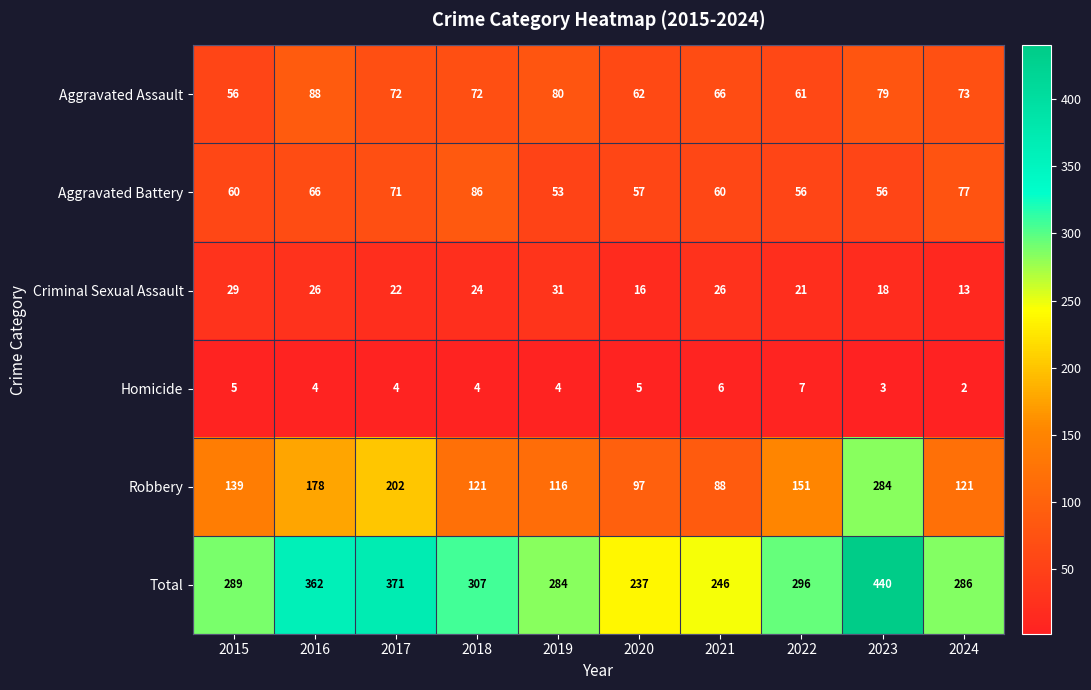

At how many categories does at least one series exceed 279?

8